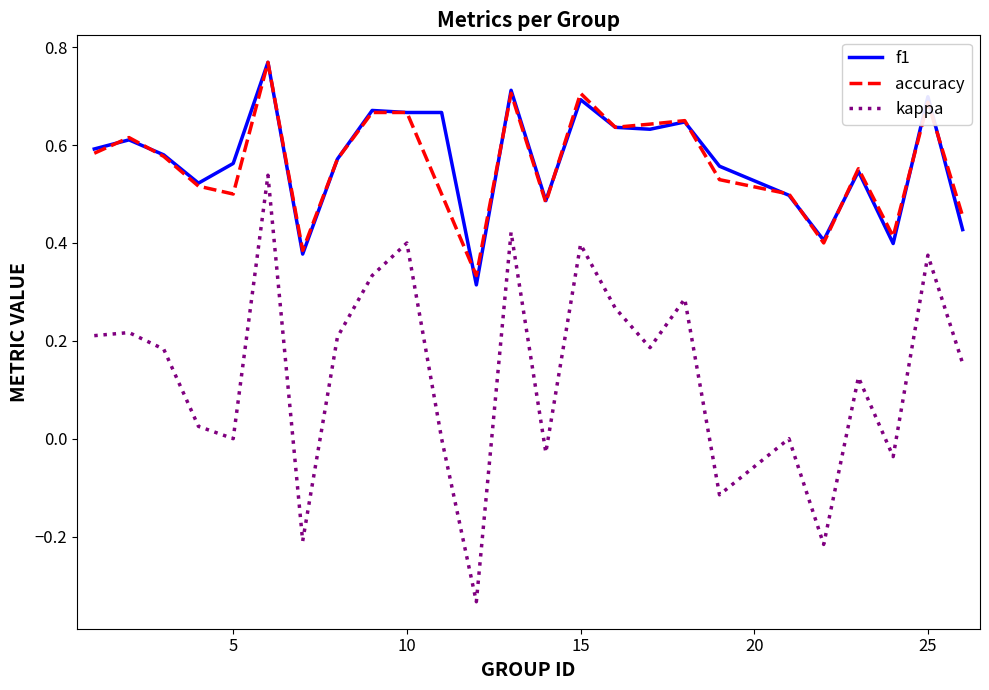

True or false: f1 and kappa intersect in this chart.

False